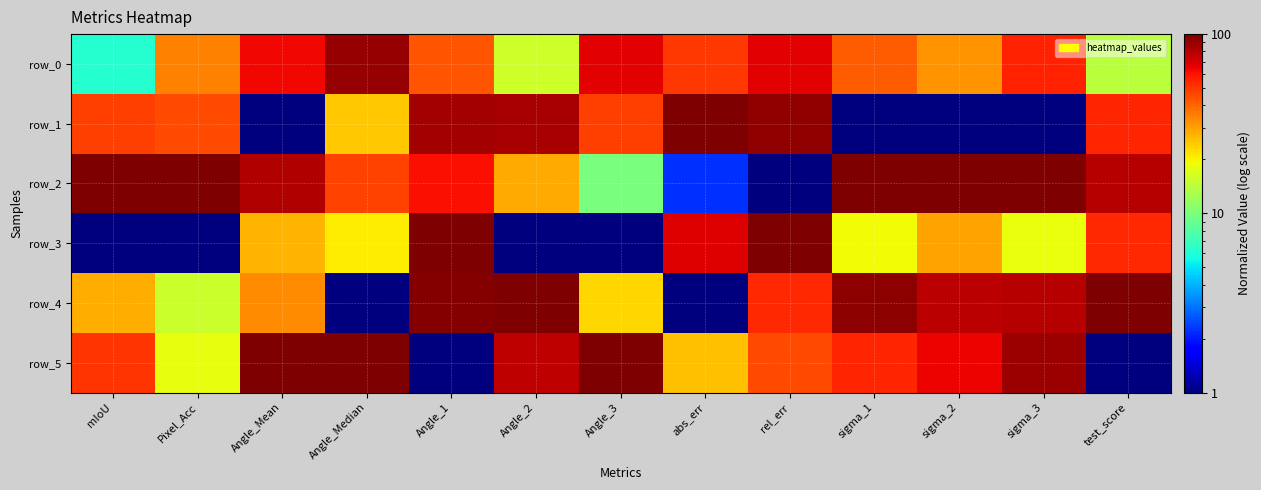

Which category has the lowest value across all series?

Angle_Mean